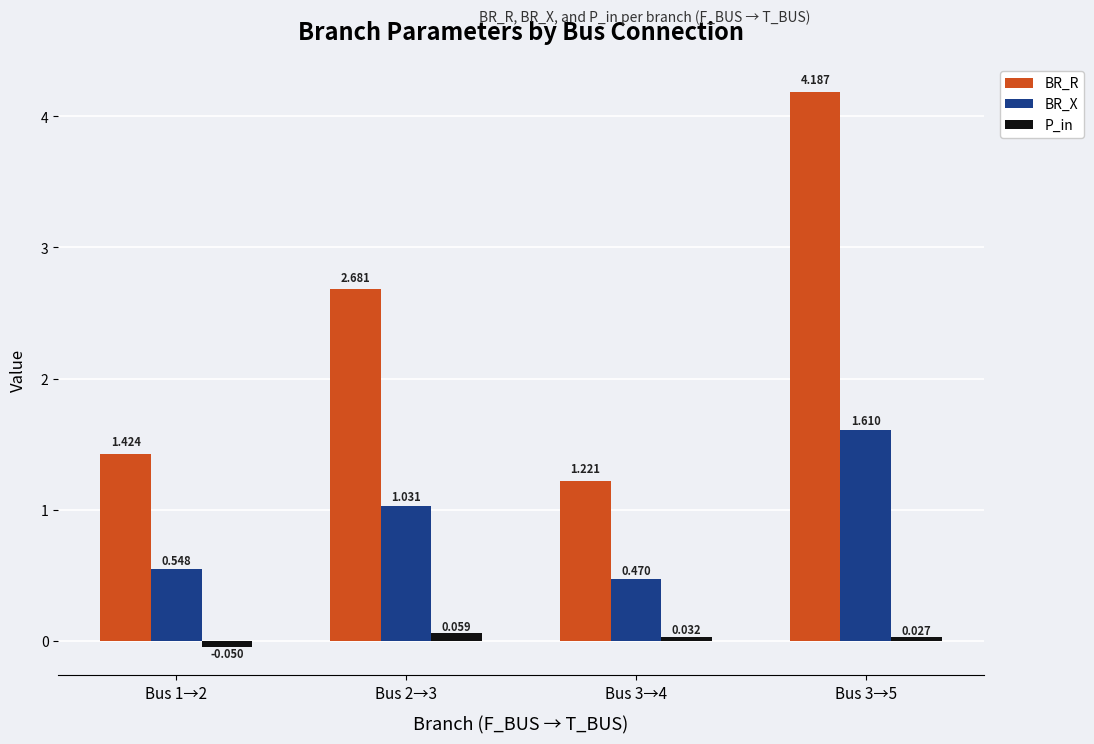

Is the value of BR_X at Bus 3→5 greater than the value of BR_R at Bus 3→5?

No